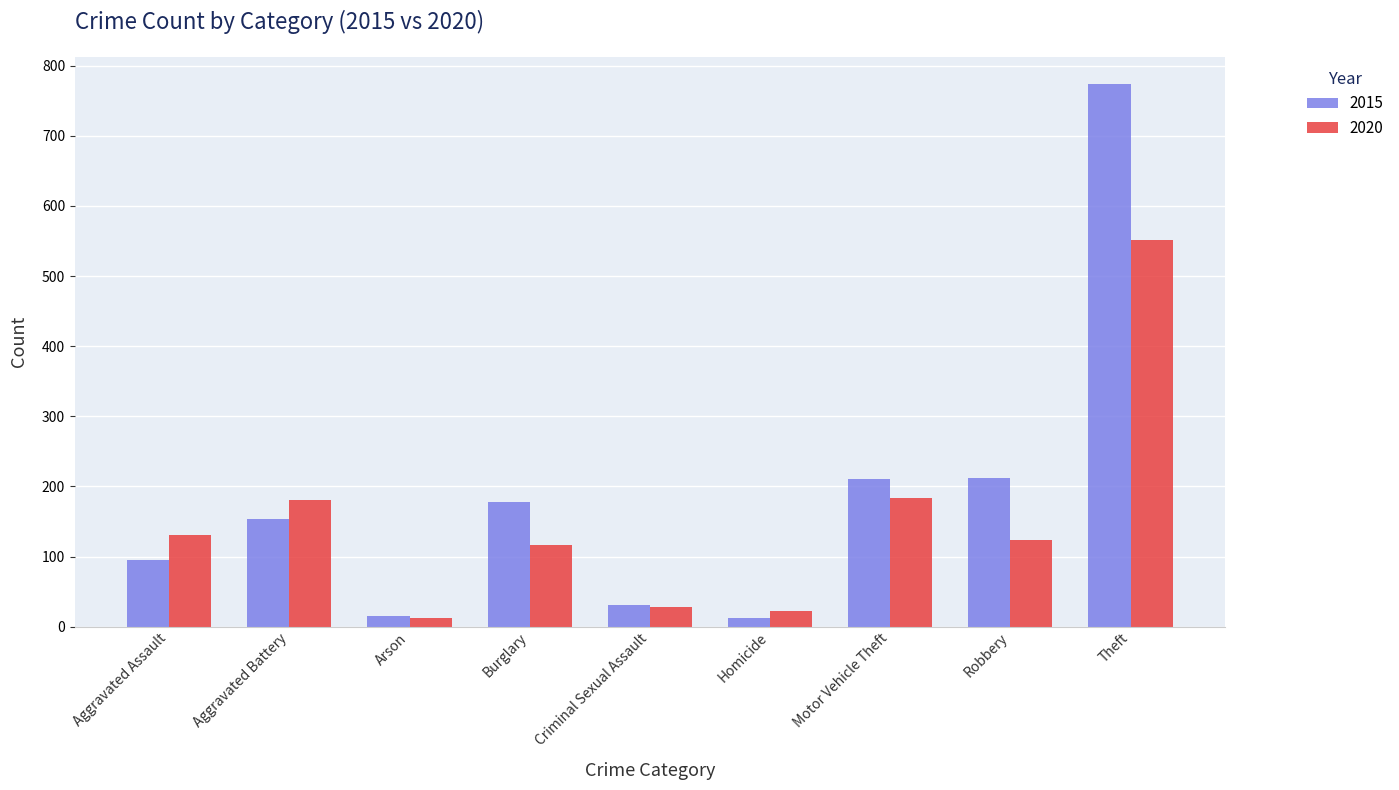

What position from the left is Arson?

3